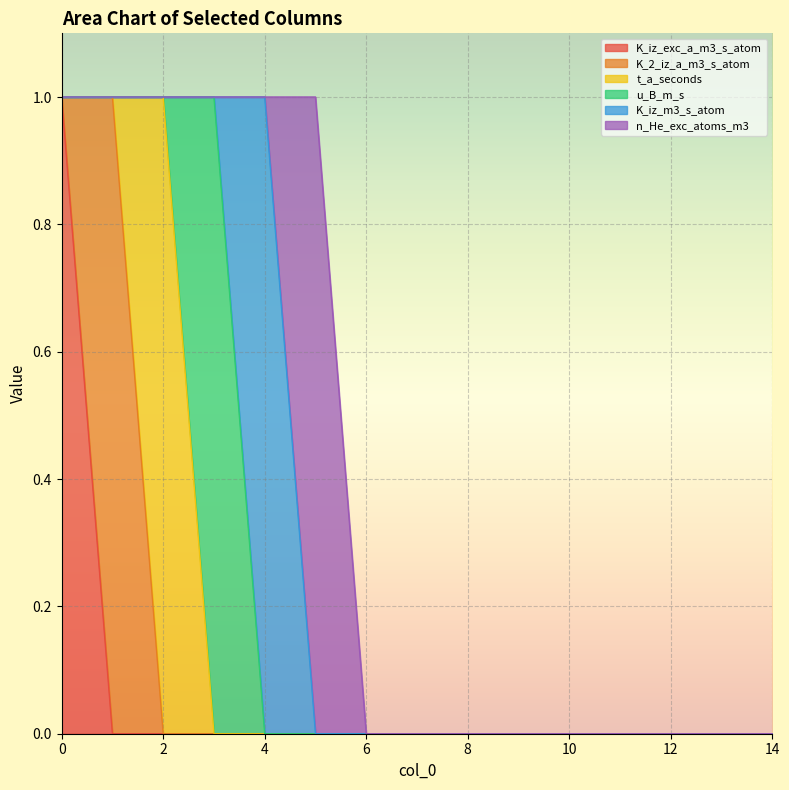

After their last crossing, which series has the higher values: K_iz_m3_s_atom or n_He_exc_atoms_m3?

n_He_exc_atoms_m3